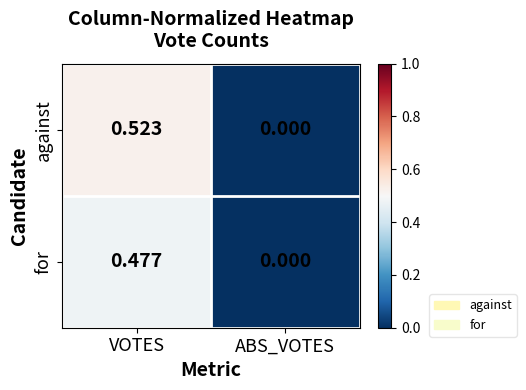

Rank the series by their average value, from highest to lowest.

against, for